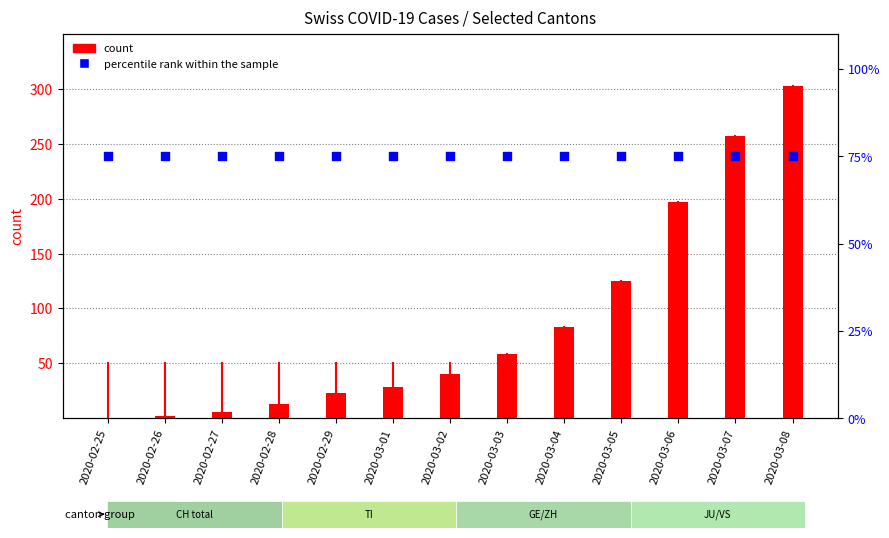

Which series reaches the maximum Y coordinate?

count